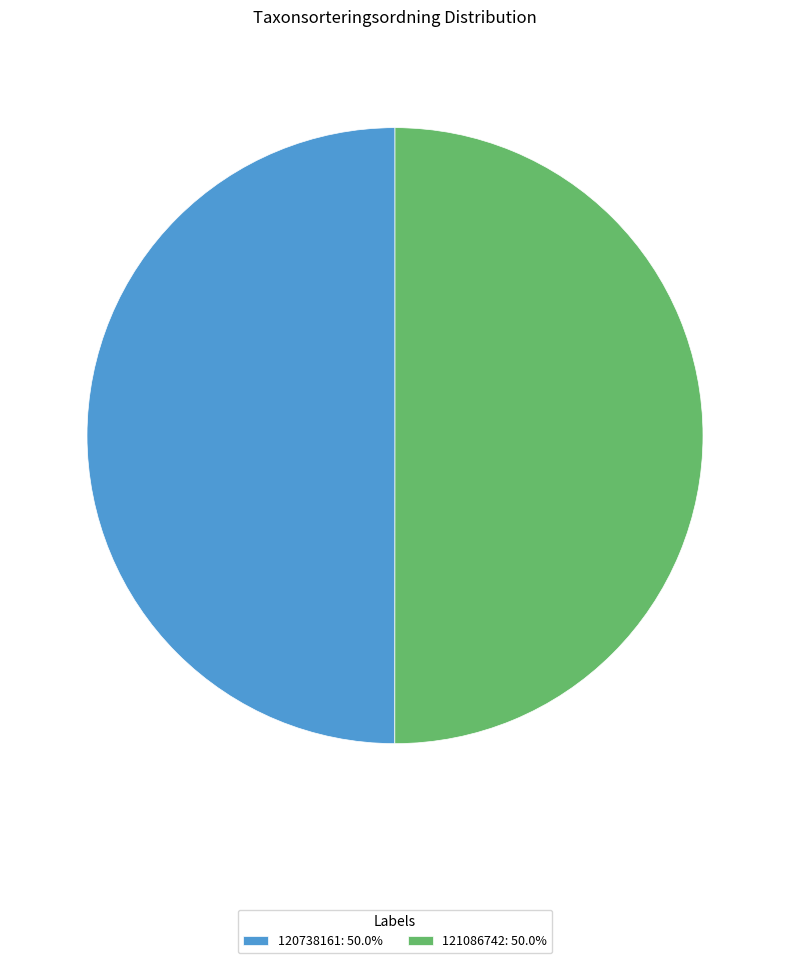

Combined, do 120738161: 50.0% and 121086742: 50.0% account for over 50%?

Yes